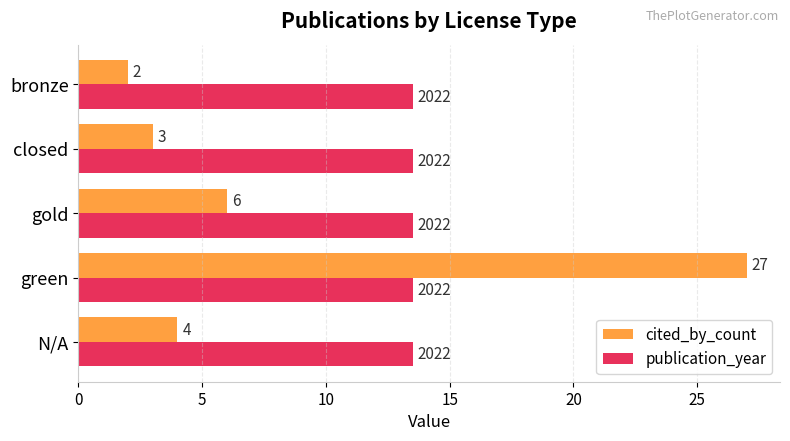

What is the sum of all cited_by_count values?

42.0